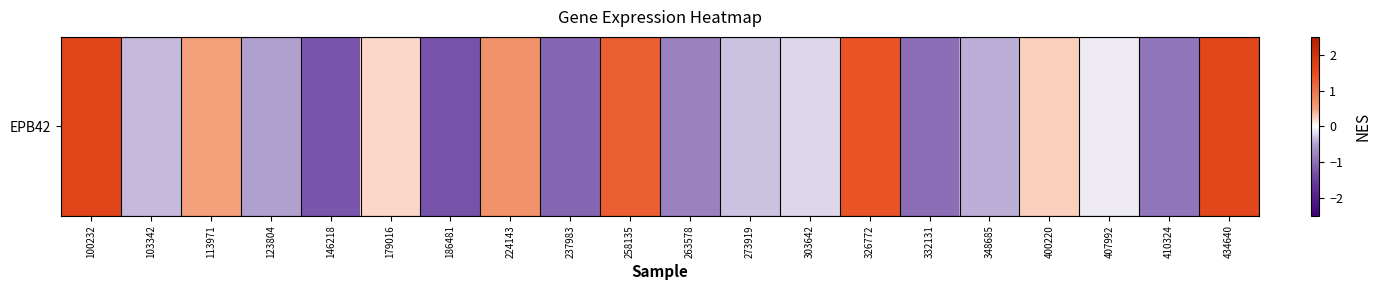

List the labels in order of value, largest first.

100232, 434640, 326772, 258135, 224143, 113971, 400220, 179016, 407992, 303642, 273919, 103342, 348685, 123804, 263578, 410324, 332131, 237983, 146218, 186481